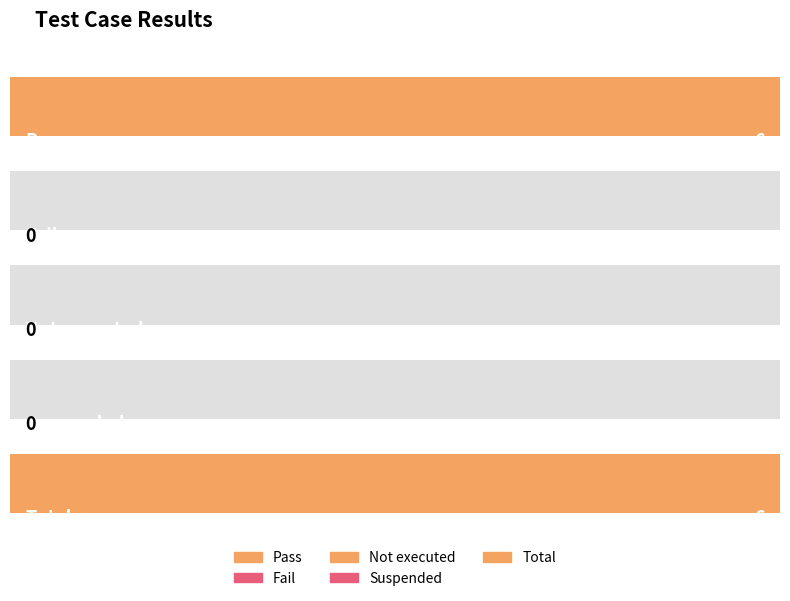

How many values exceed 0?

2